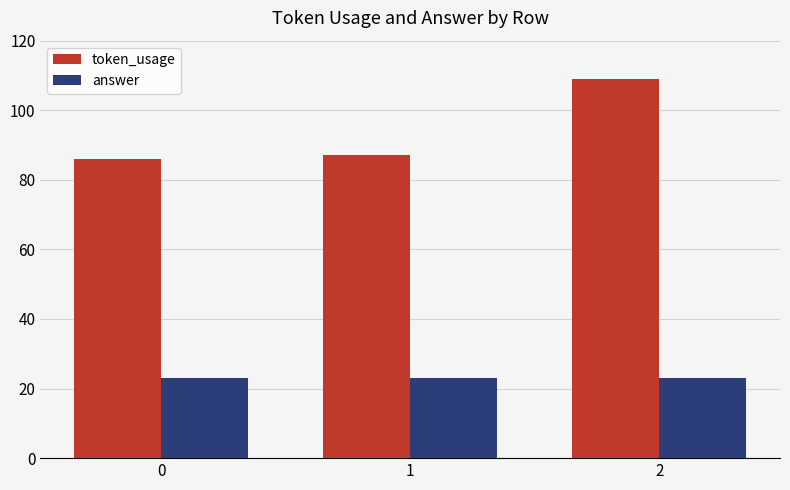

True or false: answer has a value of 8 at 0.

False